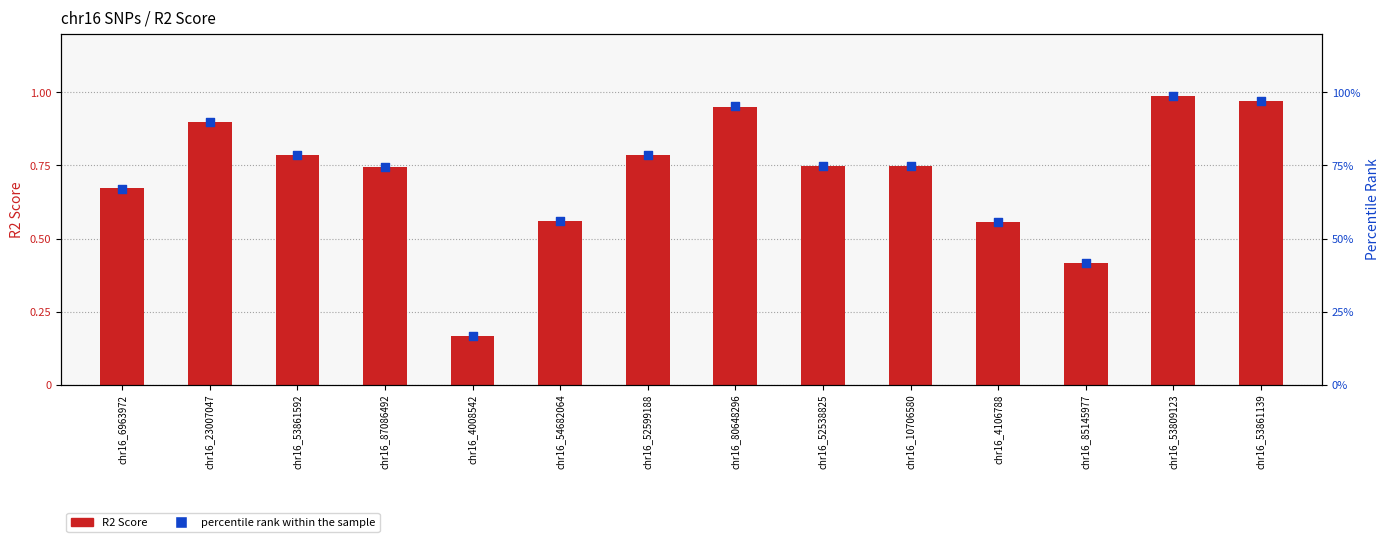

Which series reaches the maximum Y coordinate?

percentile rank within the sample